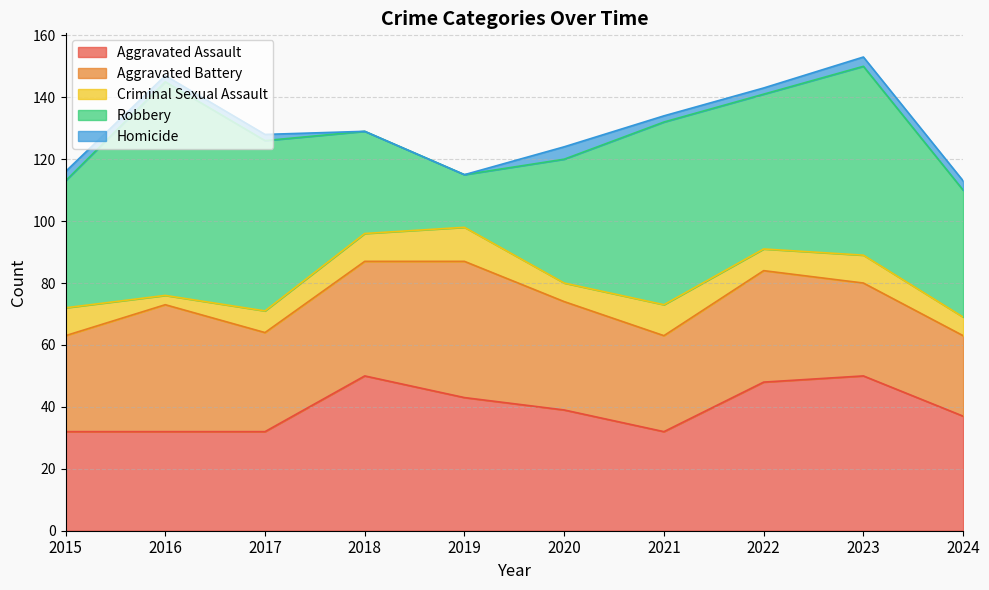

At which category is the sum across all series the highest?

2023